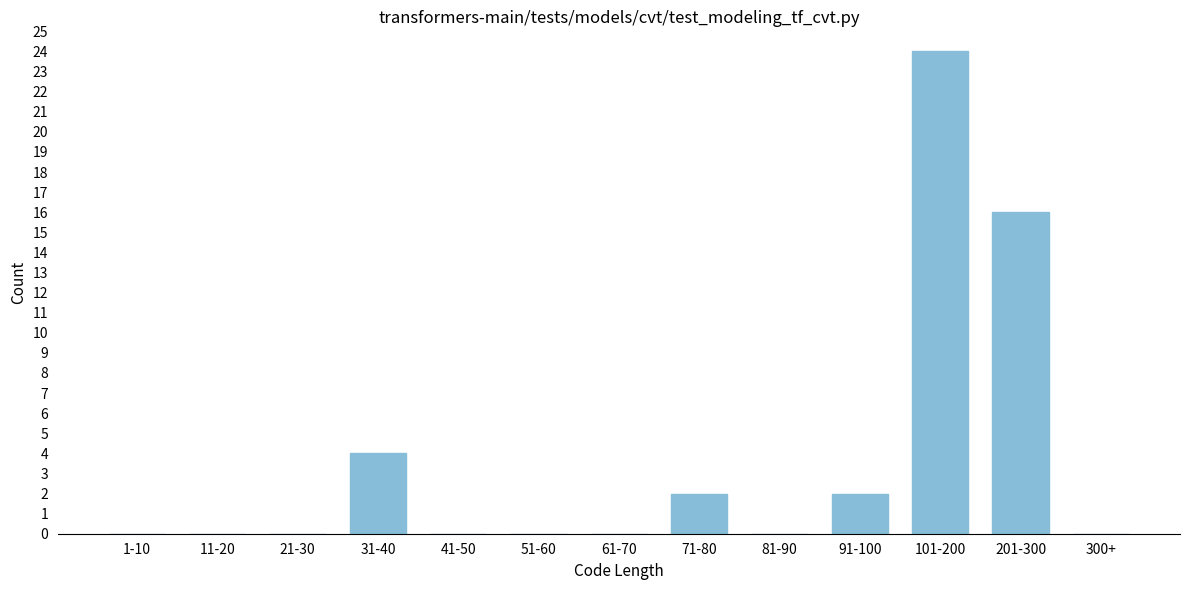

Reading right to left, what are all the values shown in this chart?

300+=0	201-300=16	101-200=24	91-100=2	81-90=0	71-80=2	61-70=0	51-60=0	41-50=0	31-40=4	21-30=0	11-20=0	1-10=0